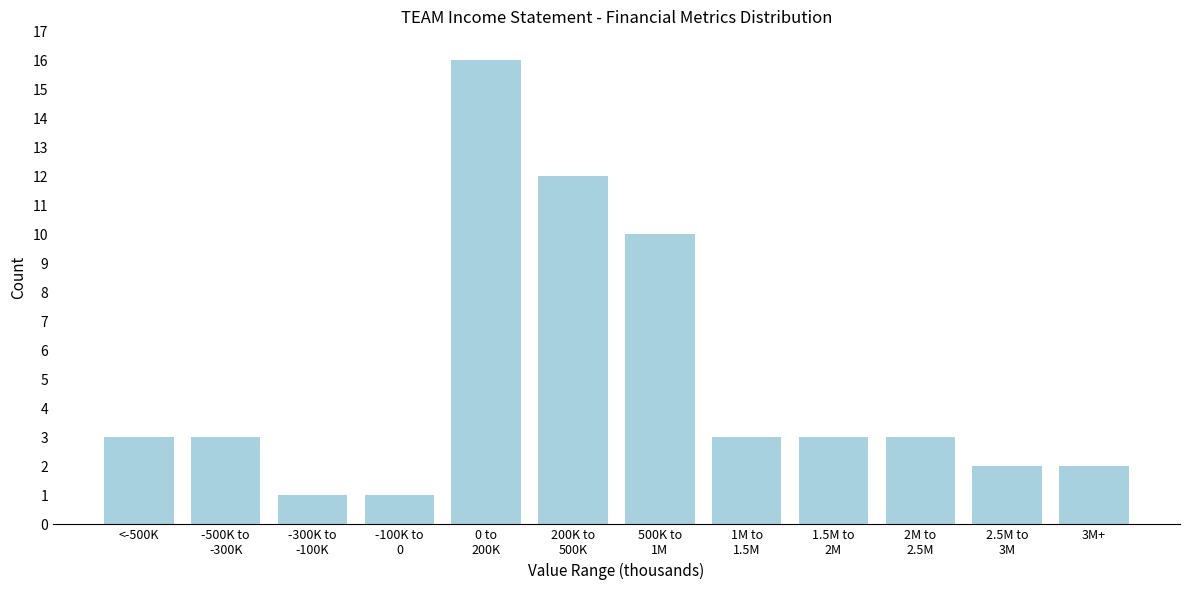

Reading left to right, list all the values displayed in this chart.

3	3	1	1	16	12	10	3	3	3	2	2